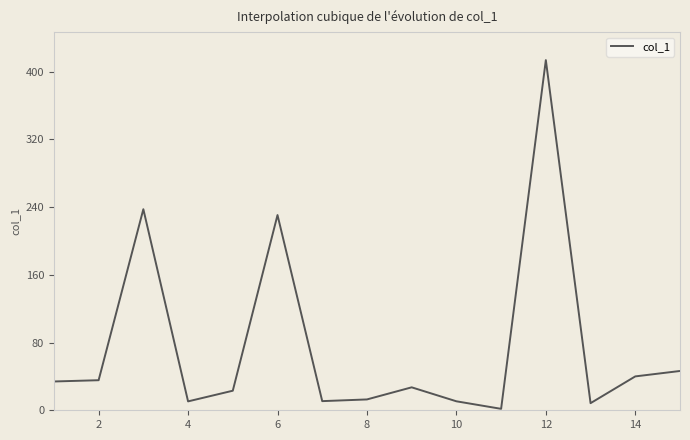

What is the maximum value shown in the chart?

413.5